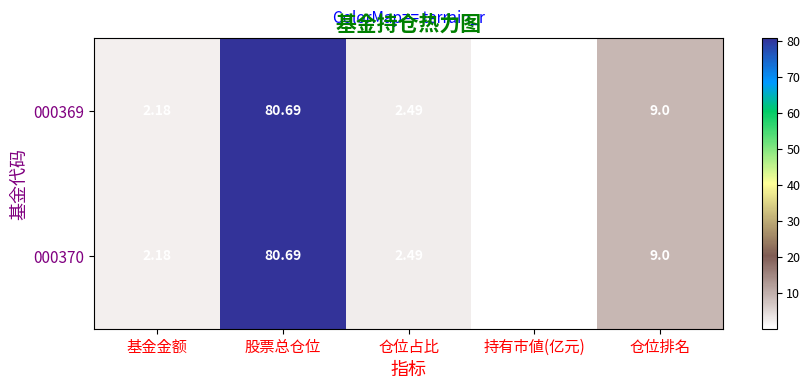

How many series are shown in this chart?

2